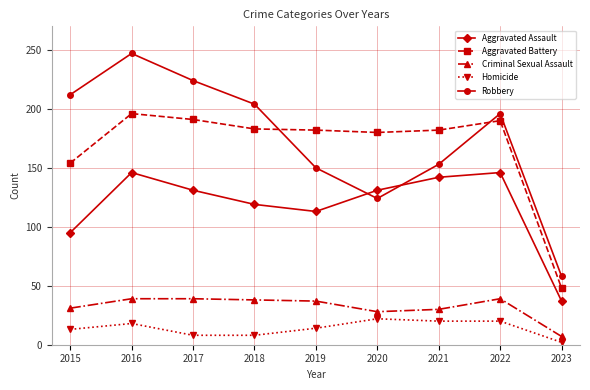

At which category is the sum across all series the highest?

2016